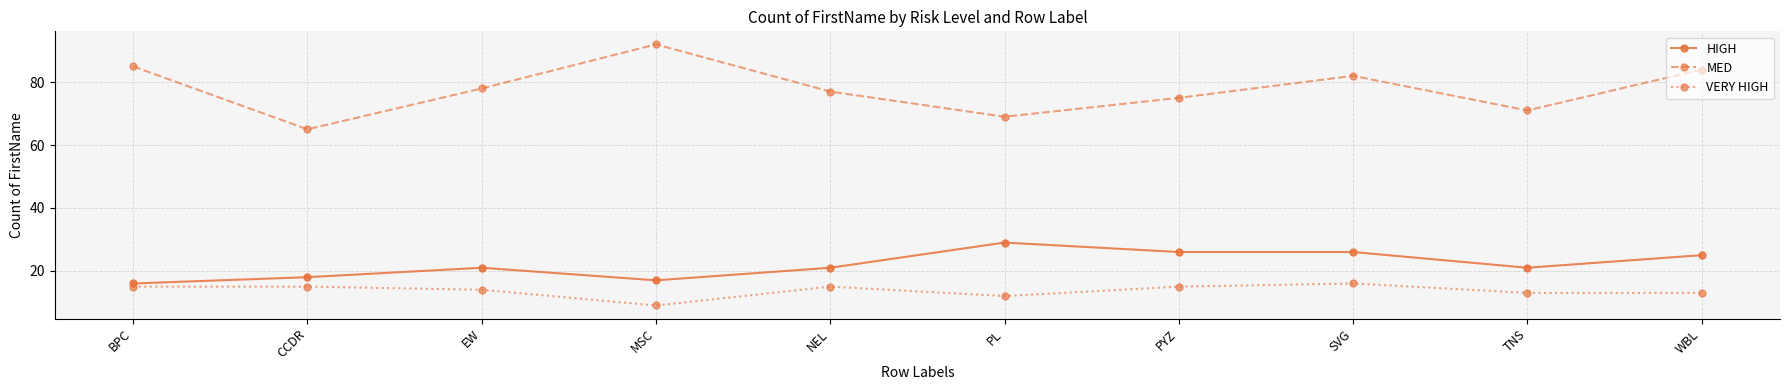

List the series in order of their peak value, highest first.

MED, HIGH, VERY HIGH